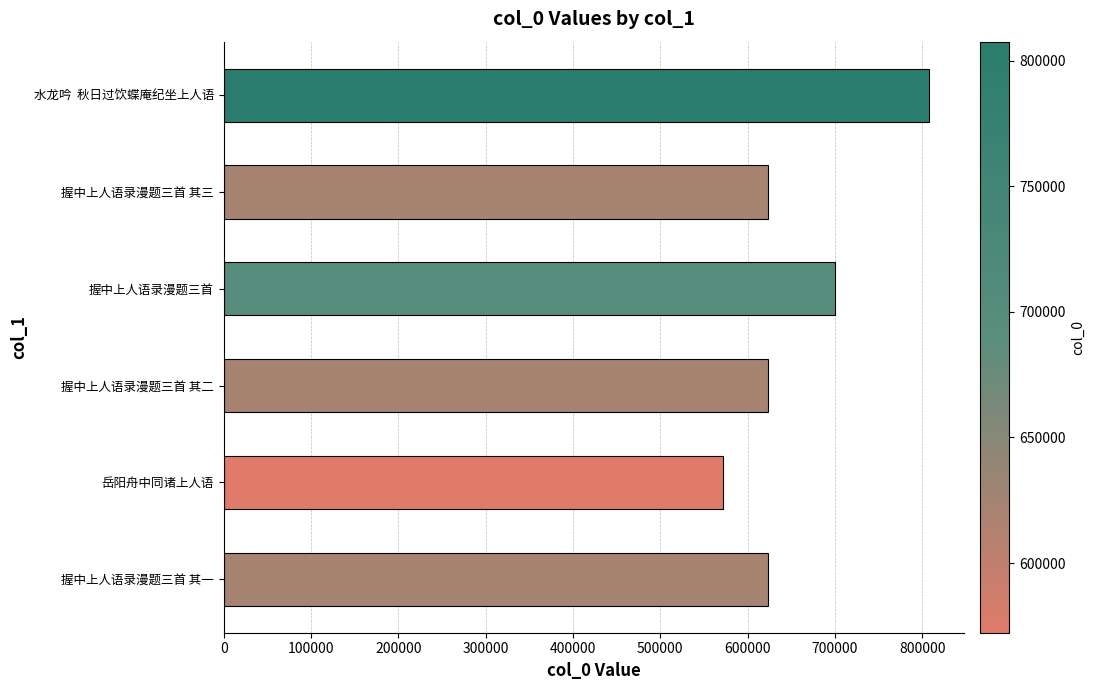

The value at 岳阳舟中同诸上人语 is 572249. True or false?

True